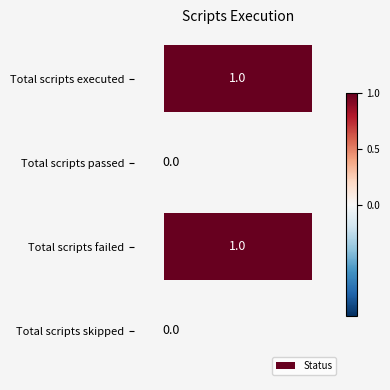

What is the sum of all values?

2